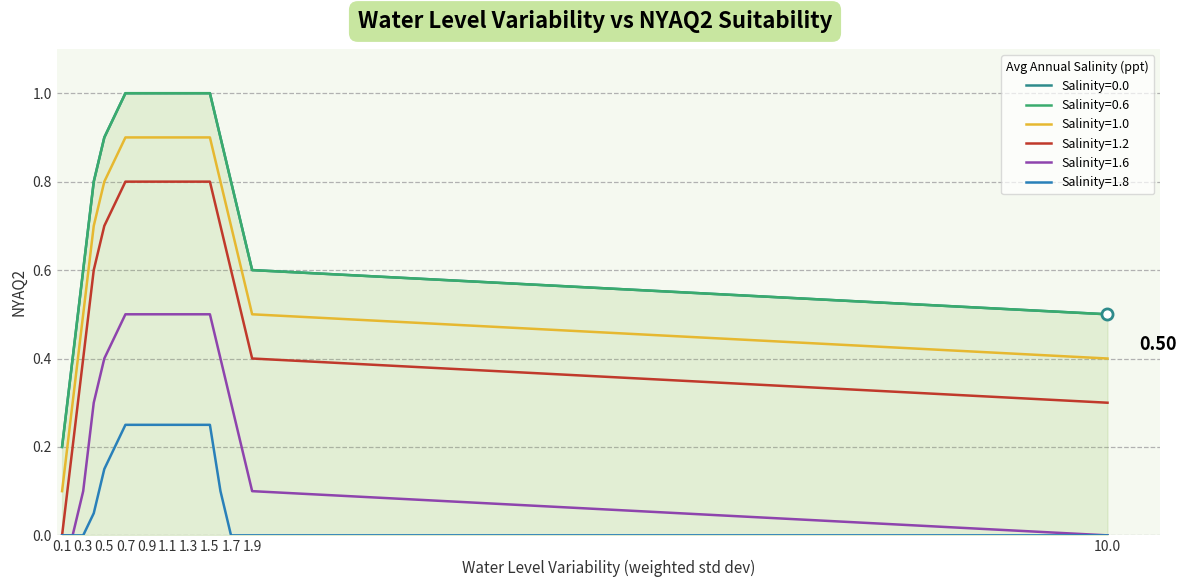

At 0.5, list the series in order from smallest to largest.

Salinity=1.8, Salinity=1.6, Salinity=1.2, Salinity=1.0, Salinity=0.0, Salinity=0.6